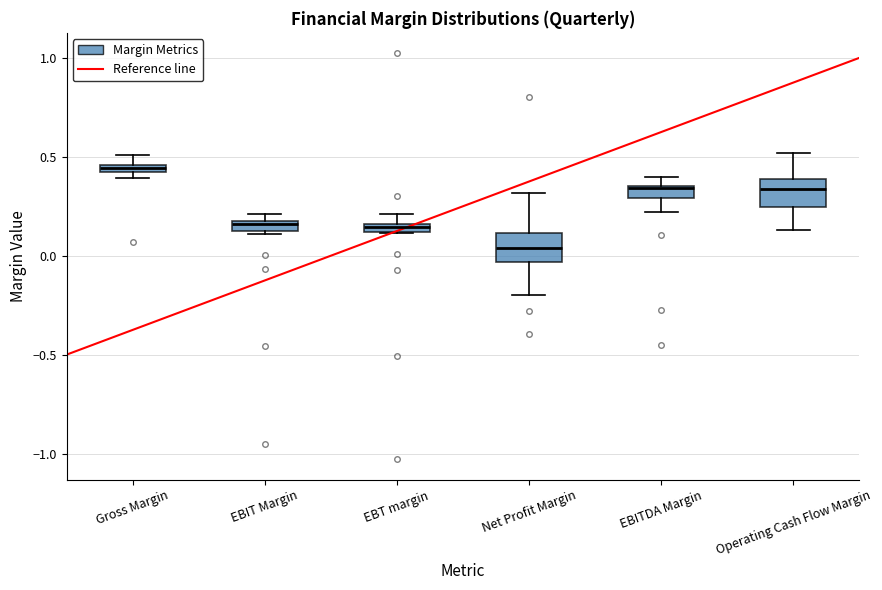

Which box's median line is the lowest?

Net Profit Margin